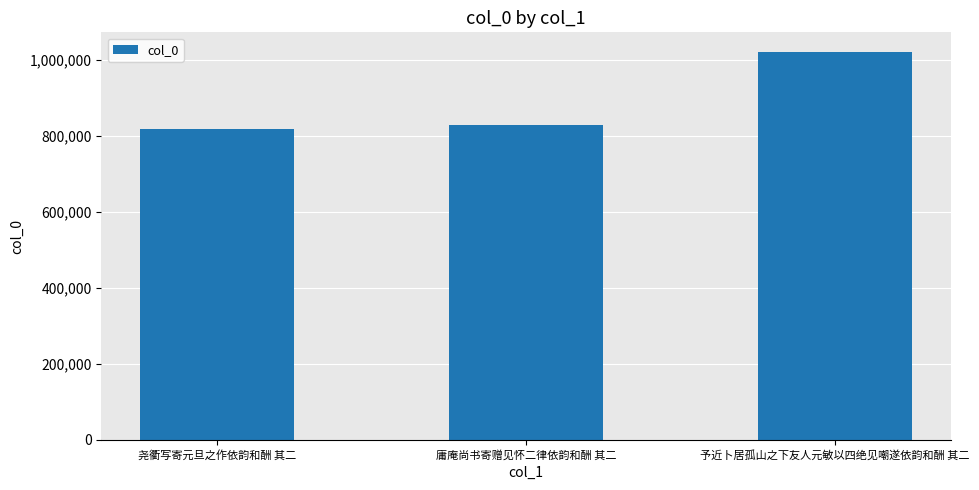

Are the bars grouped side by side (vs. stacked)?

No